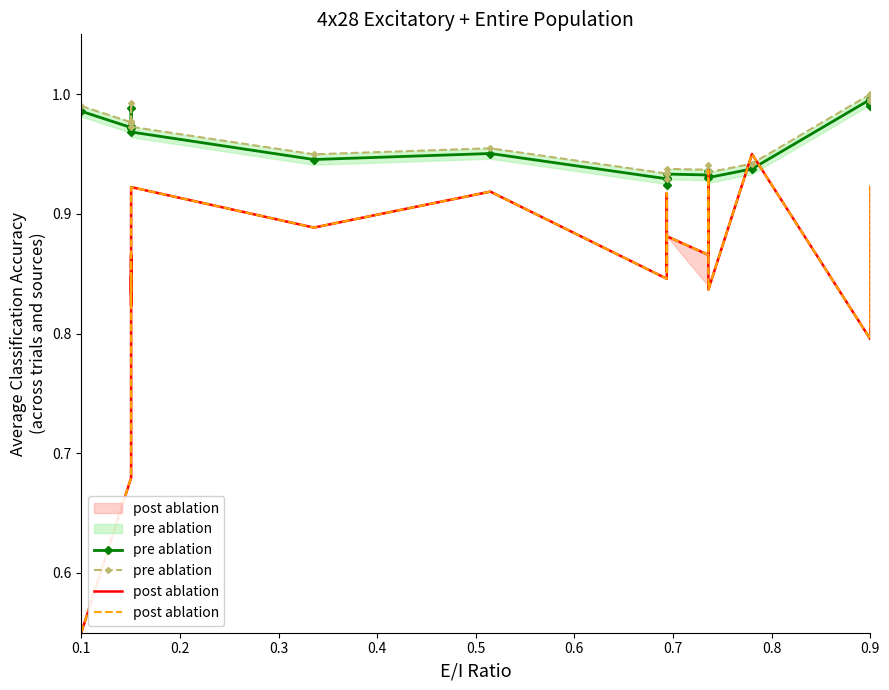

What is the value of the post ablation point at the 19th from the left?

0.9